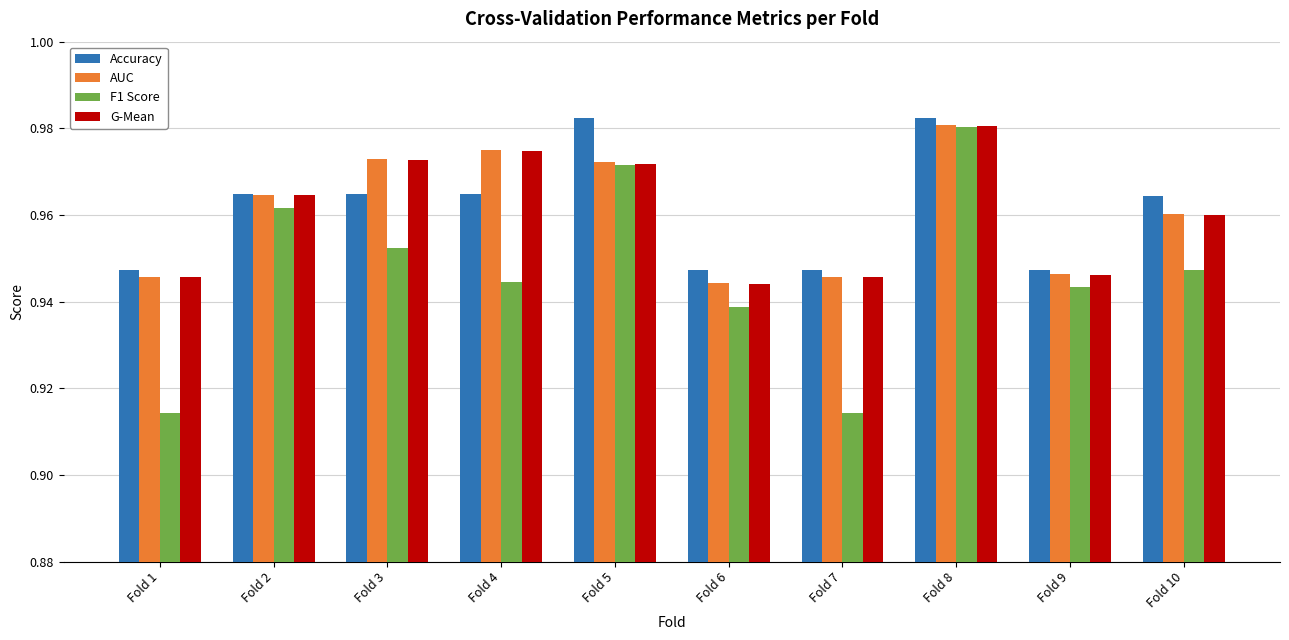

The value of G-Mean at Fold 7 is 1.7. True or false?

False